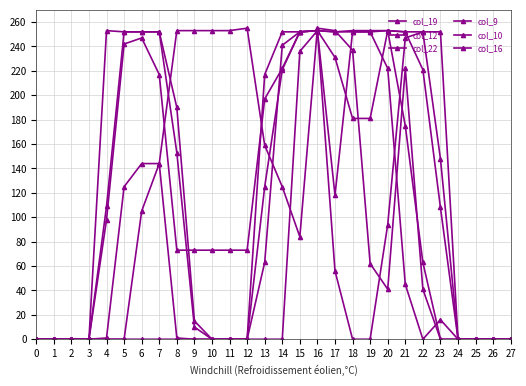

How many data points does each series have?

28